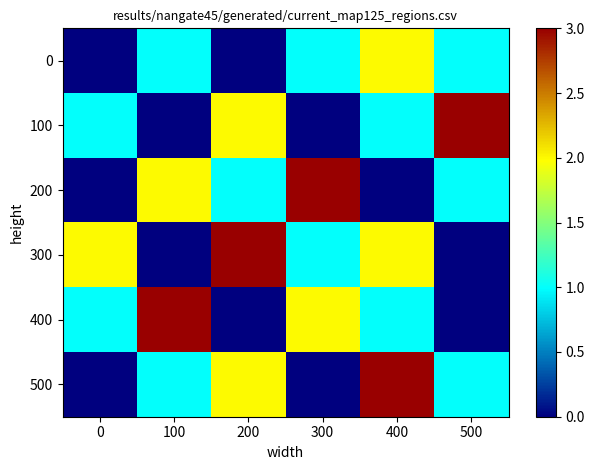

Reading left to right, what are all the values shown in this chart?

row_0: 0=0	100=1	200=0	300=1	400=2	500=1
row_1: 0=1	100=0	200=2	300=0	400=1	500=3
row_2: 0=0	100=2	200=1	300=3	400=0	500=1
row_3: 0=2	100=0	200=3	300=1	400=2	500=0
row_4: 0=1	100=3	200=0	300=2	400=1	500=0
row_5: 0=0	100=1	200=2	300=0	400=3	500=1